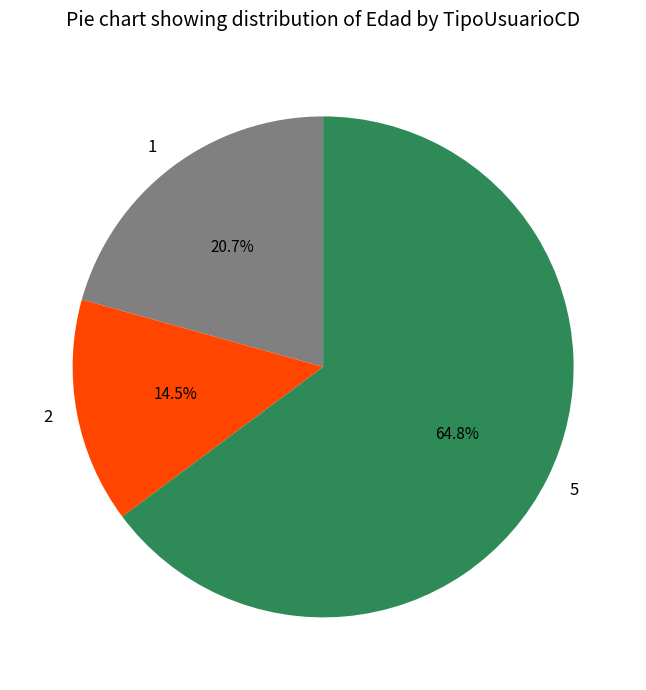

Rank the categories by value from lowest to highest.

2, 1, 5